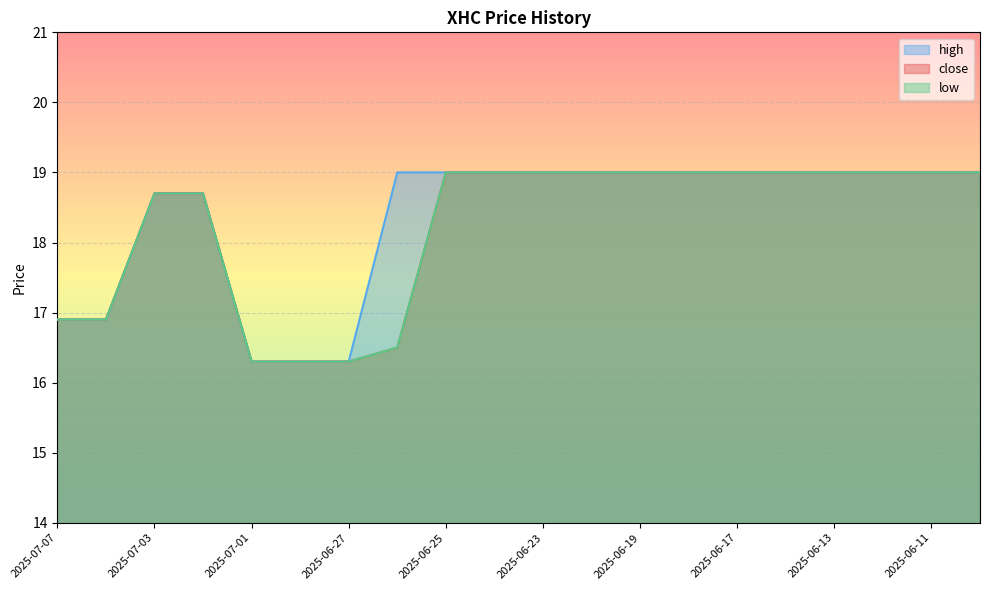

Reading right to left, list all the values displayed in this chart.

close: 19.0	19.0	19.0	19.0	19.0	19.0	19.0	19.0	19.0	19.0	19.0	19.0	16.5	16.3	16.3	16.3	18.7	18.7	16.9	16.9
high: 19.0	19.0	19.0	19.0	19.0	19.0	19.0	19.0	19.0	19.0	19.0	19.0	19.0	16.3	16.3	16.3	18.7	18.7	16.9	16.9
low: 19.0	19.0	19.0	19.0	19.0	19.0	19.0	19.0	19.0	19.0	19.0	19.0	16.5	16.3	16.3	16.3	18.7	18.7	16.9	16.9